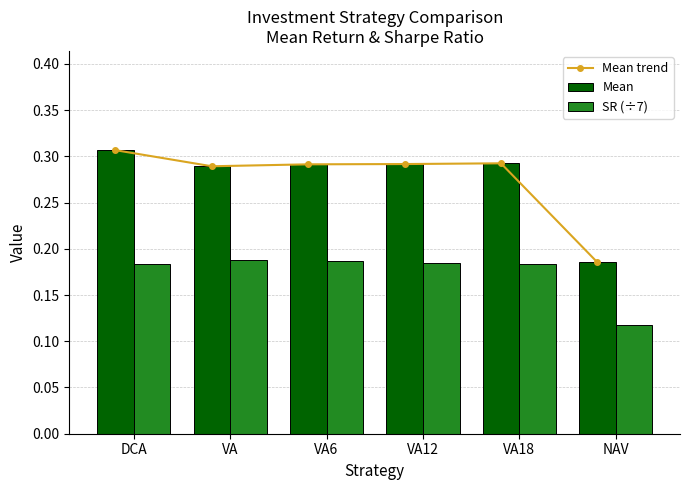

Which series has the largest total across all categories?

Mean trend